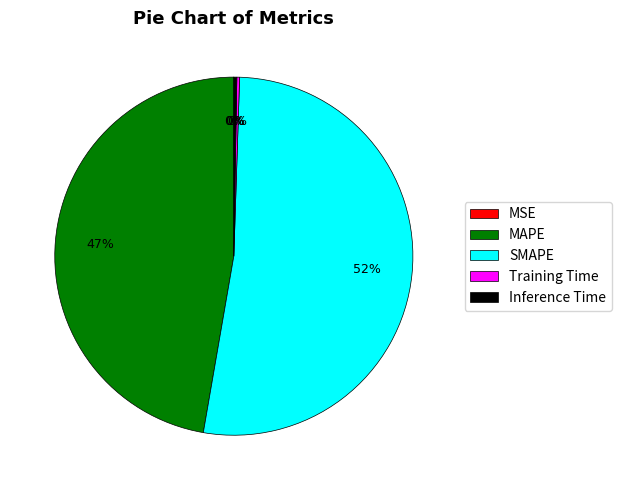

Is there a majority slice in this chart?

Yes